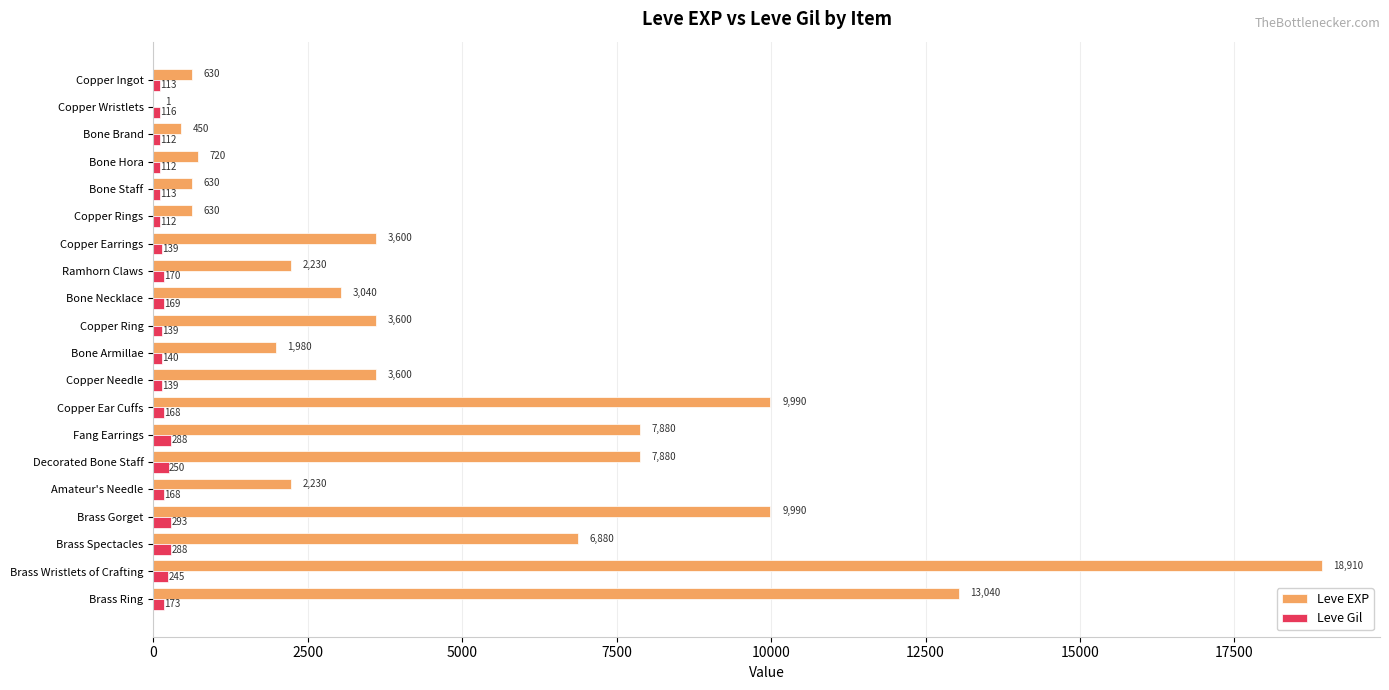

Which series has the largest total across all categories?

Leve EXP